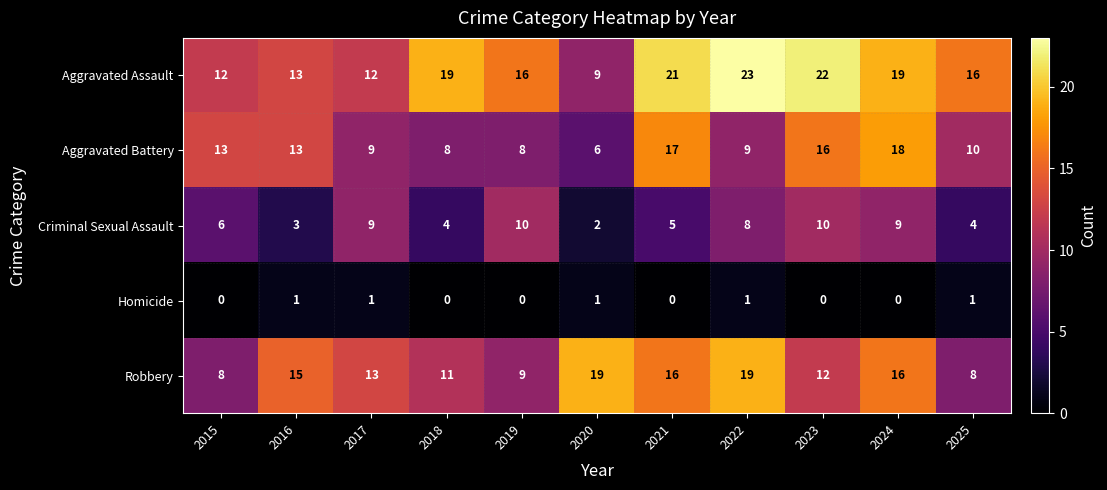

At which label does Aggravated Battery reach its minimum?

2020